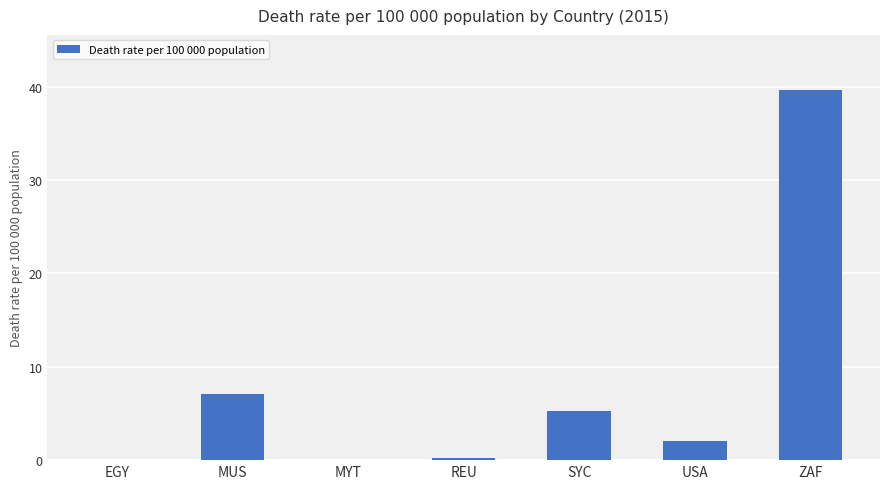

What is the sum of all values?

54.2